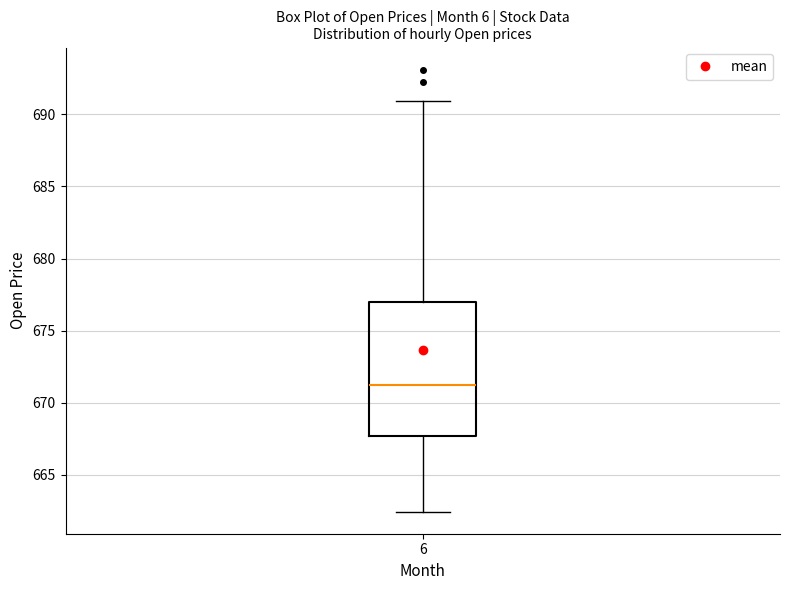

Read this box plot against the y-axis: the position of the median line, the range covered by the box, and the ends of both whiskers. The values are not printed on the chart, so give them approximately, as read against the axis.

median 671.5, box 667.5 to 677.0, whiskers 662.5 to 691.0